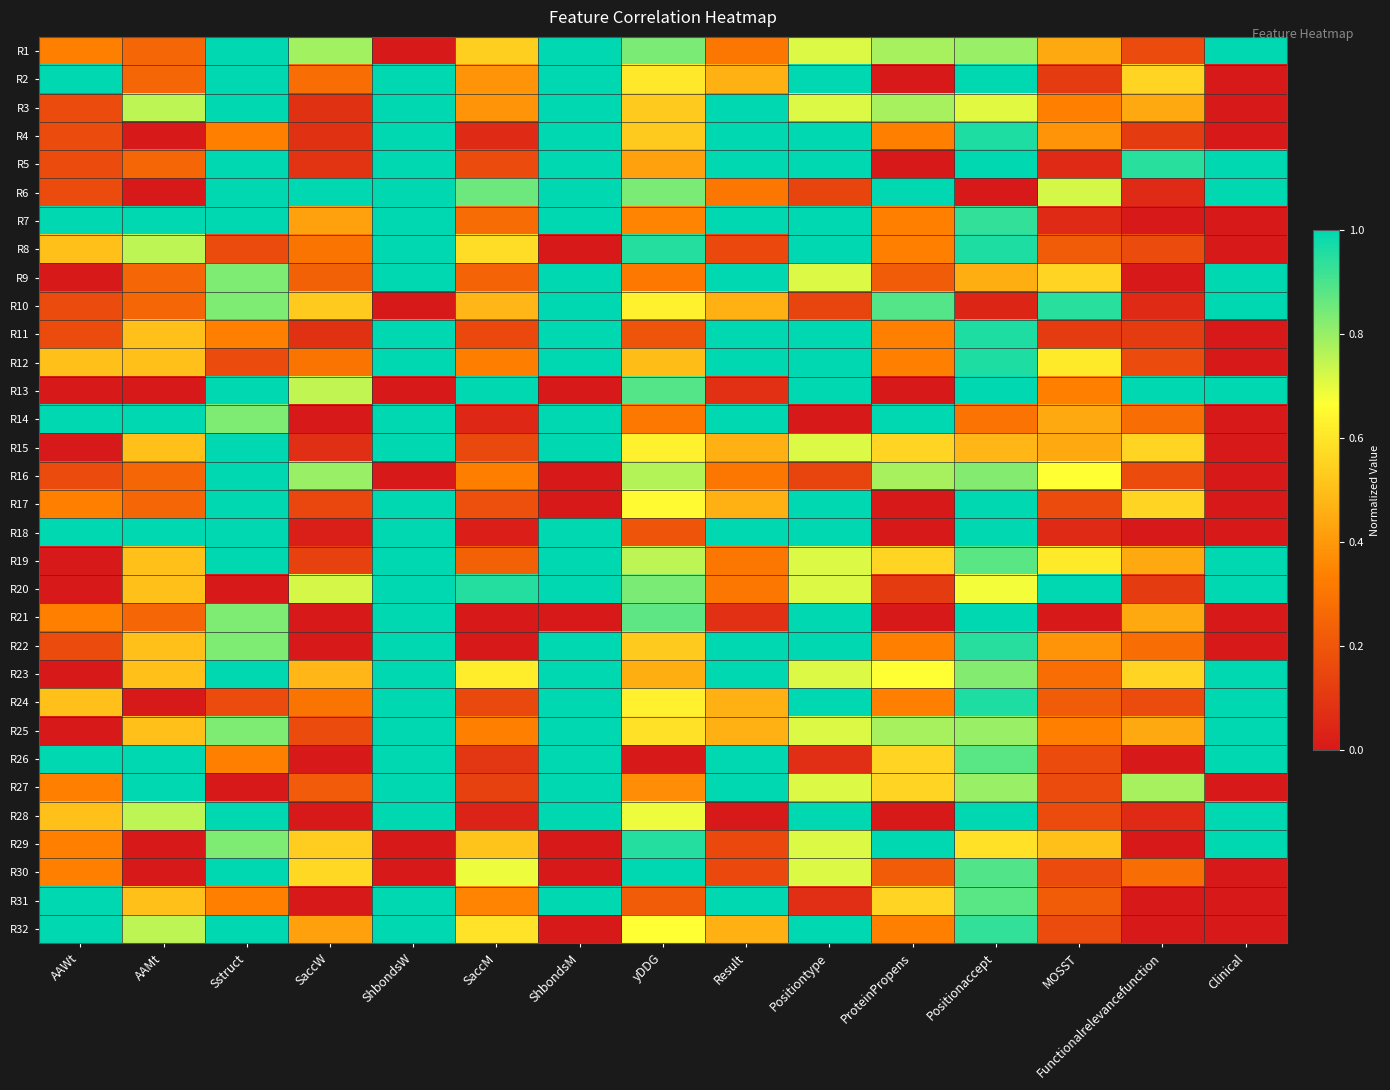

At which category is the sum across all series the highest?

ShbondsW